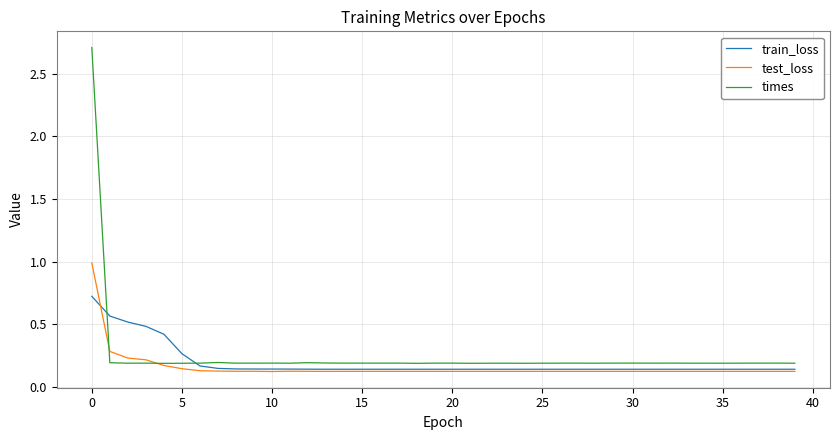

Which series has the widest spread of values?

times